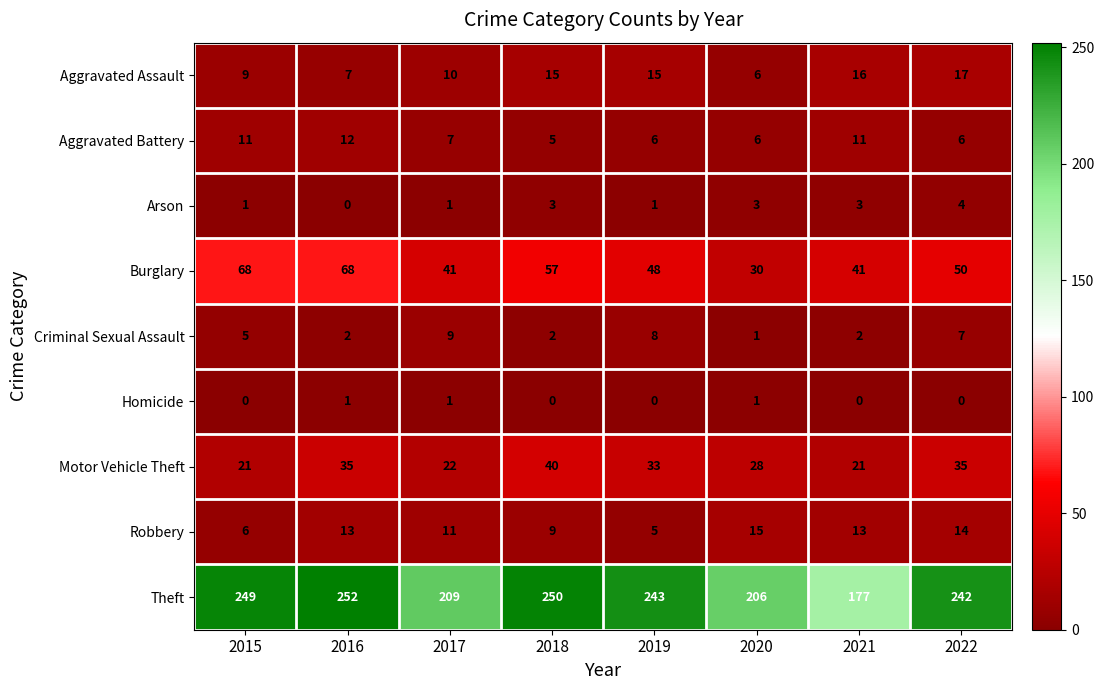

What is the difference between the highest and lowest values at 2019?

243